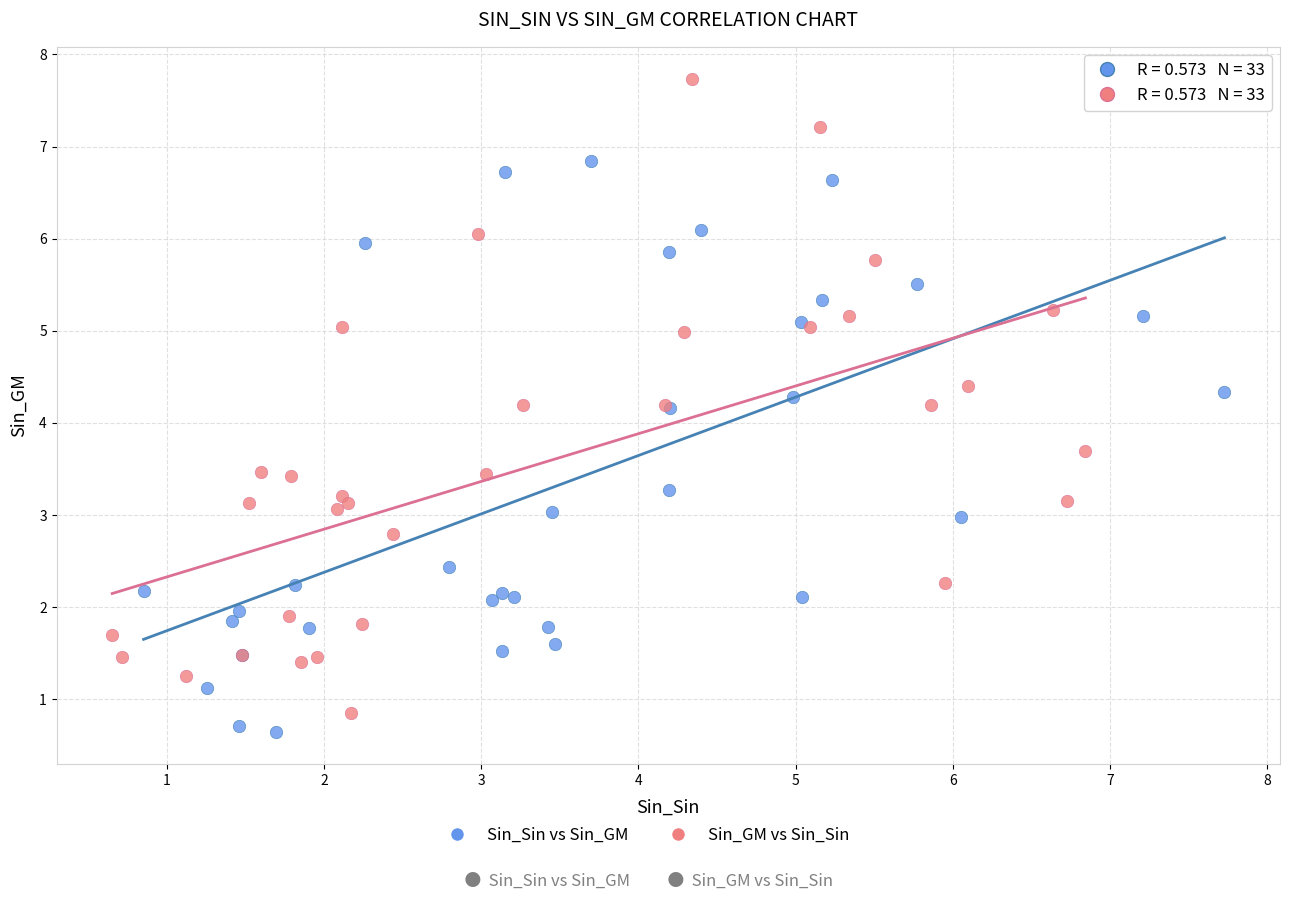

Which series has the widest spread of Y values?

Sin_GM vs Sin_Sin